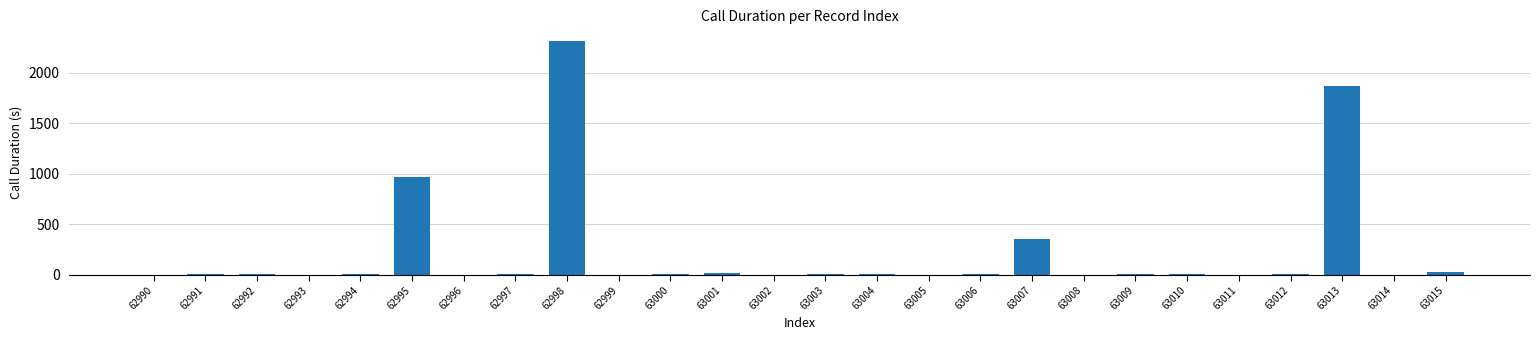

What is the sum of all values?

5601